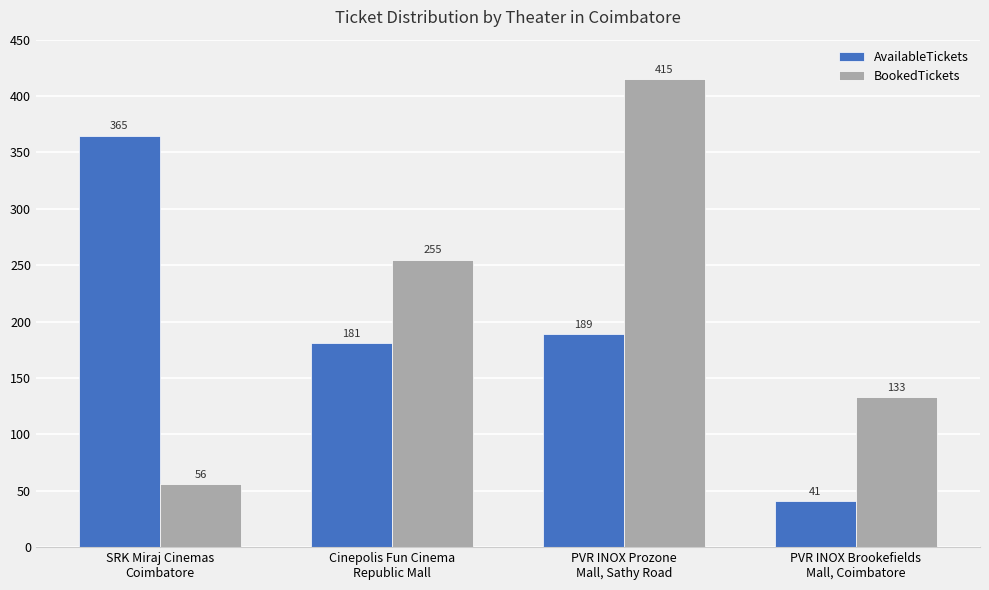

What is the total value across all series at PVR INOX Brookefields
Mall, Coimbatore?

174